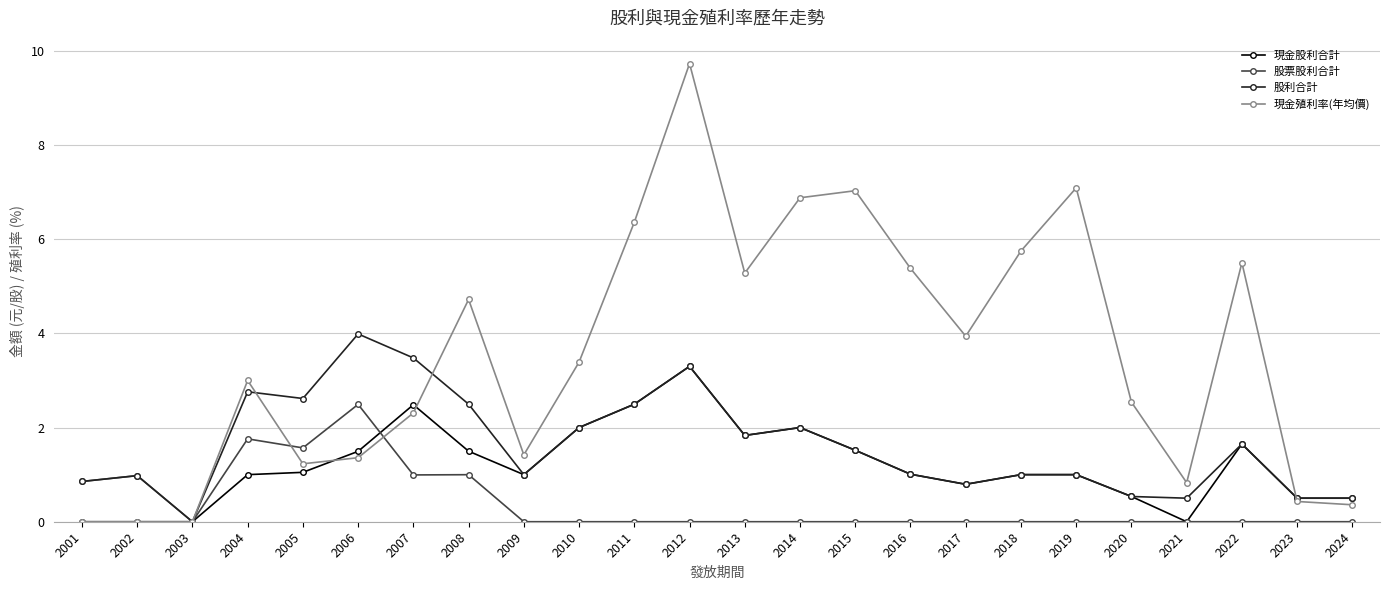

Which series has the largest total across all categories?

現金殖利率(年均價)